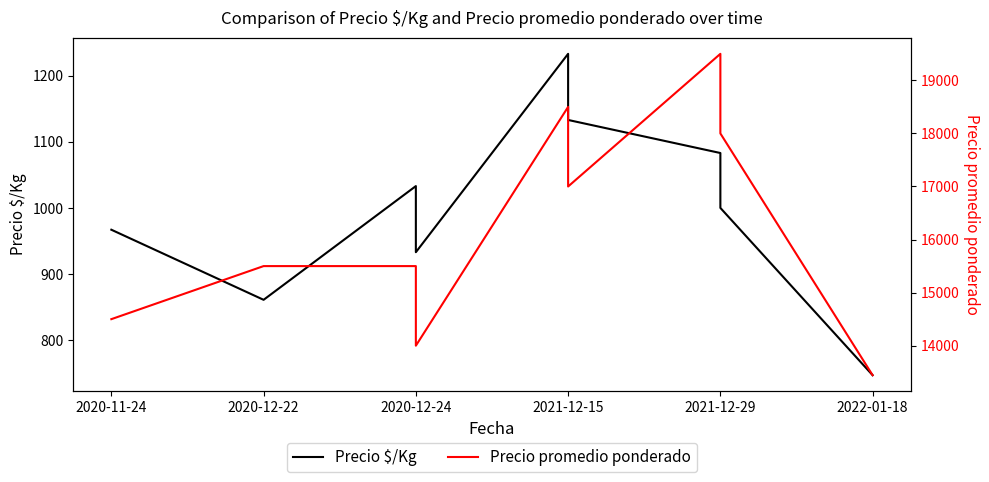

List the series in order of their overall mean, highest first.

Precio promedio ponderado, Precio $/Kg